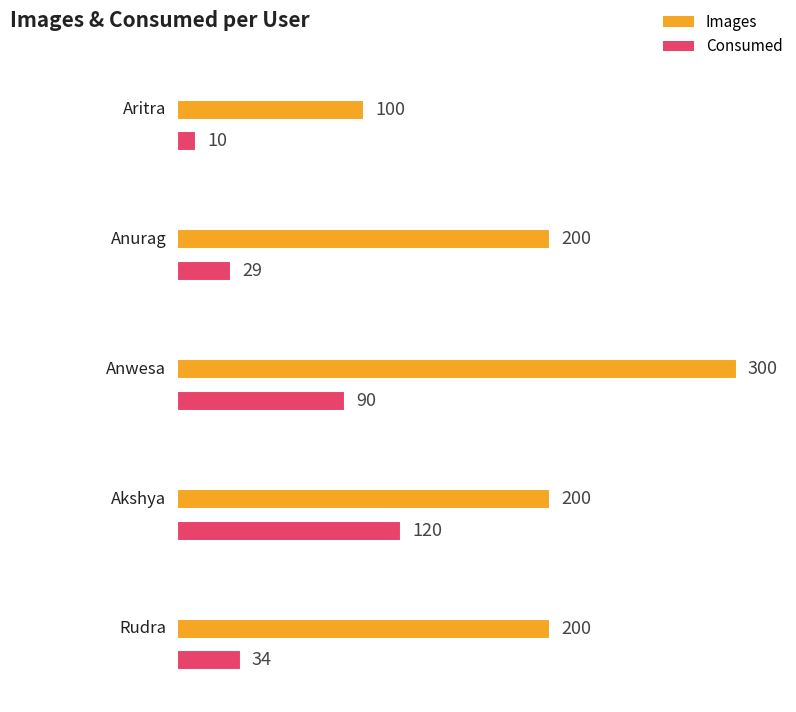

How many groups of bars are there?

5